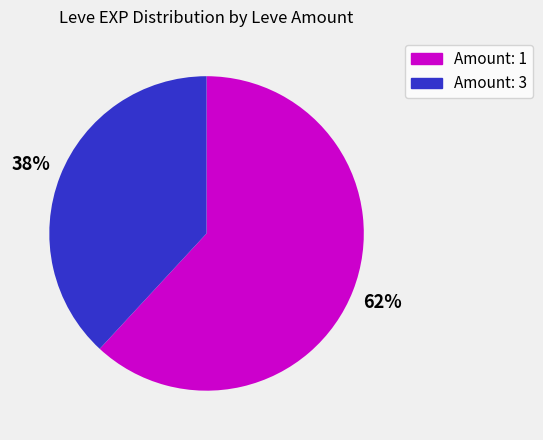

Does any single category account for the majority?

Yes